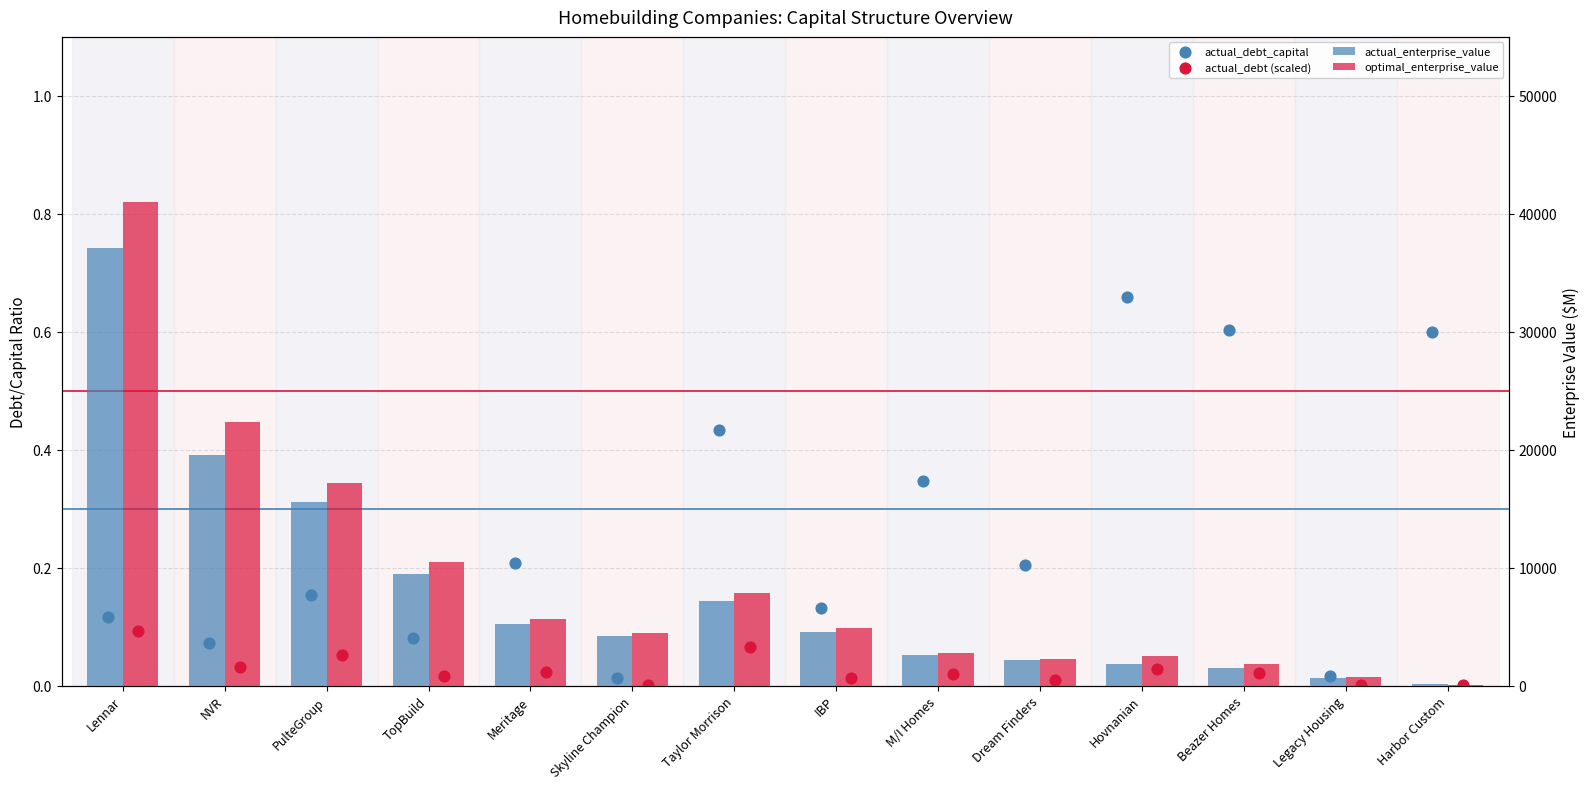

Which series reaches the minimum Y coordinate?

actual_debt (scaled)